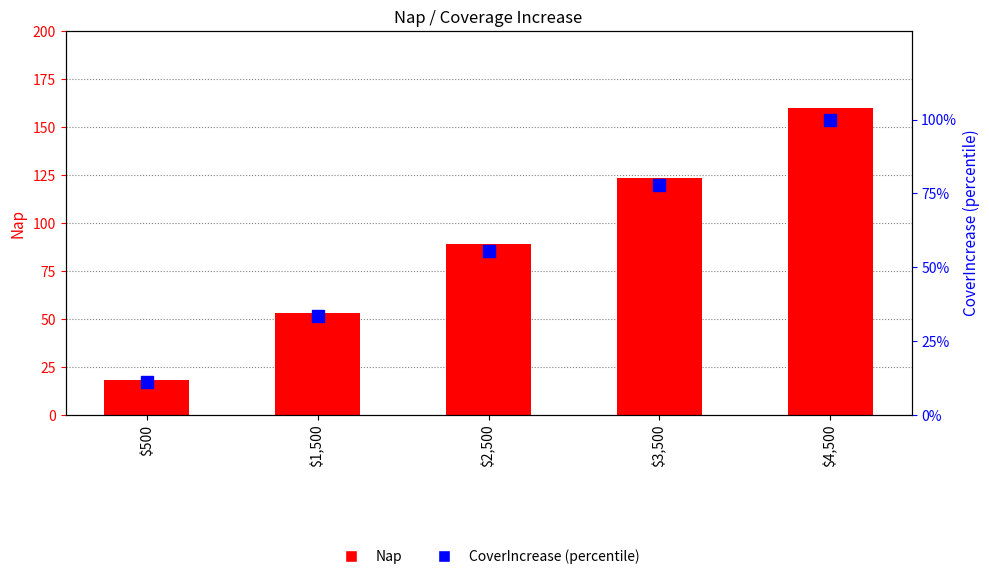

What is the approximate value of CoverIncrease (percentile) at $4,500?

100.0